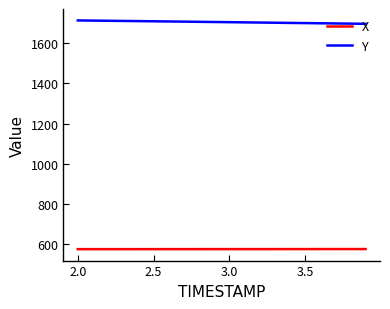

How many X values are between 576 and 577?

20